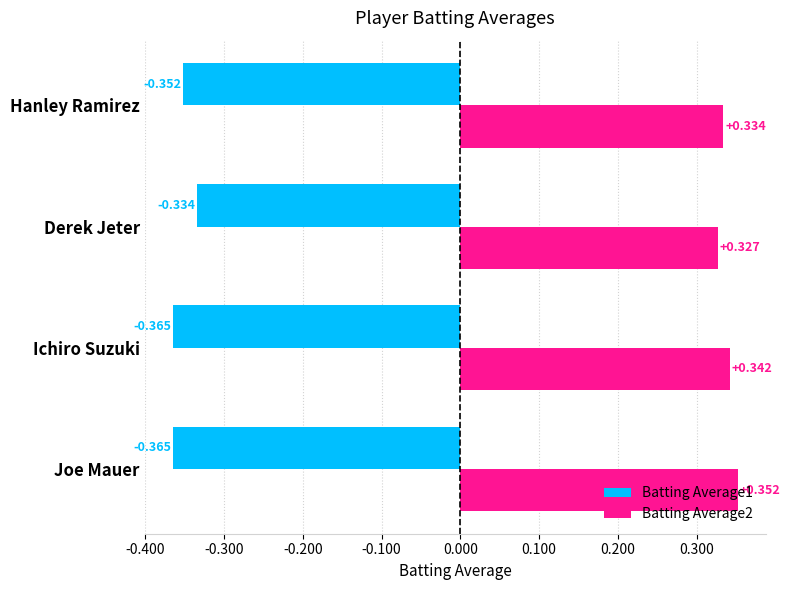

Is the value of Batting Average2 at Derek Jeter greater than the value of Batting Average1 at Hanley Ramirez?

Yes